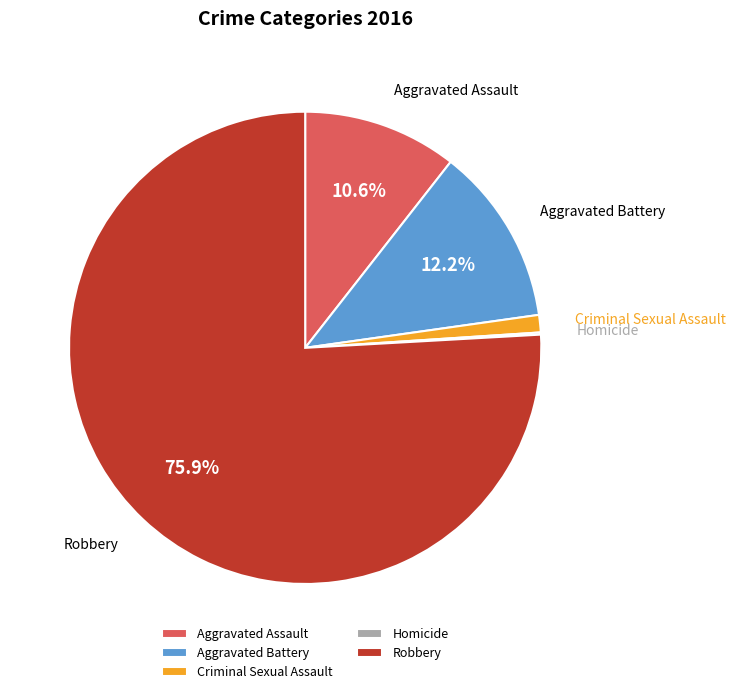

Which has a higher value, Criminal Sexual Assault or Robbery?

Robbery